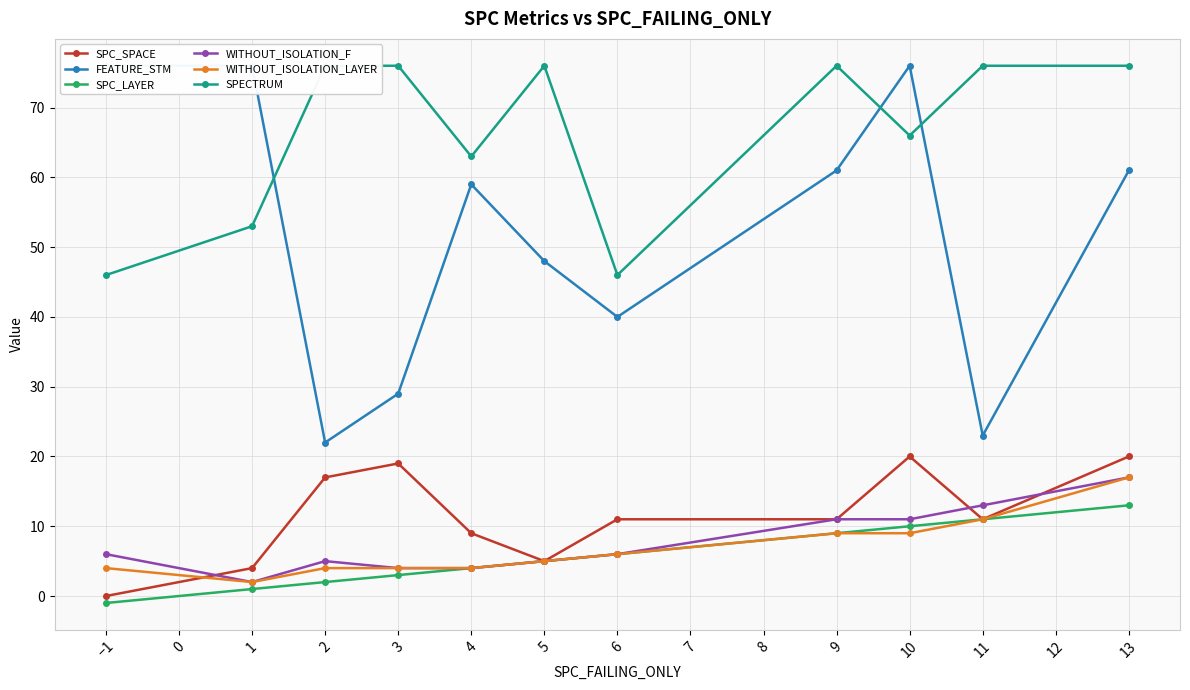

Is the value of SPC_LAYER at 9 greater than the value of SPC_SPACE at 1?

Yes